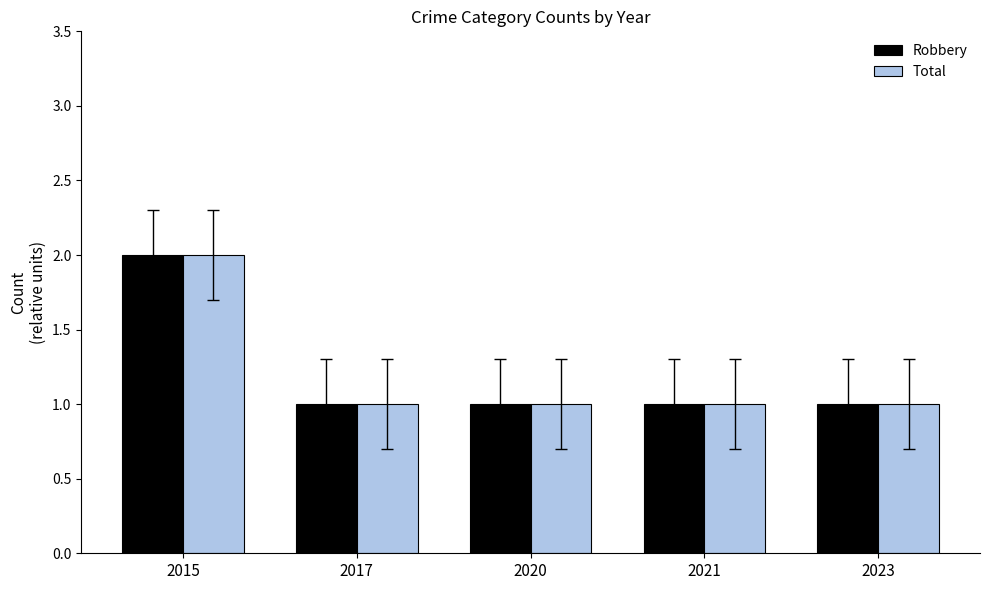

What is the sum of all Total values?

6